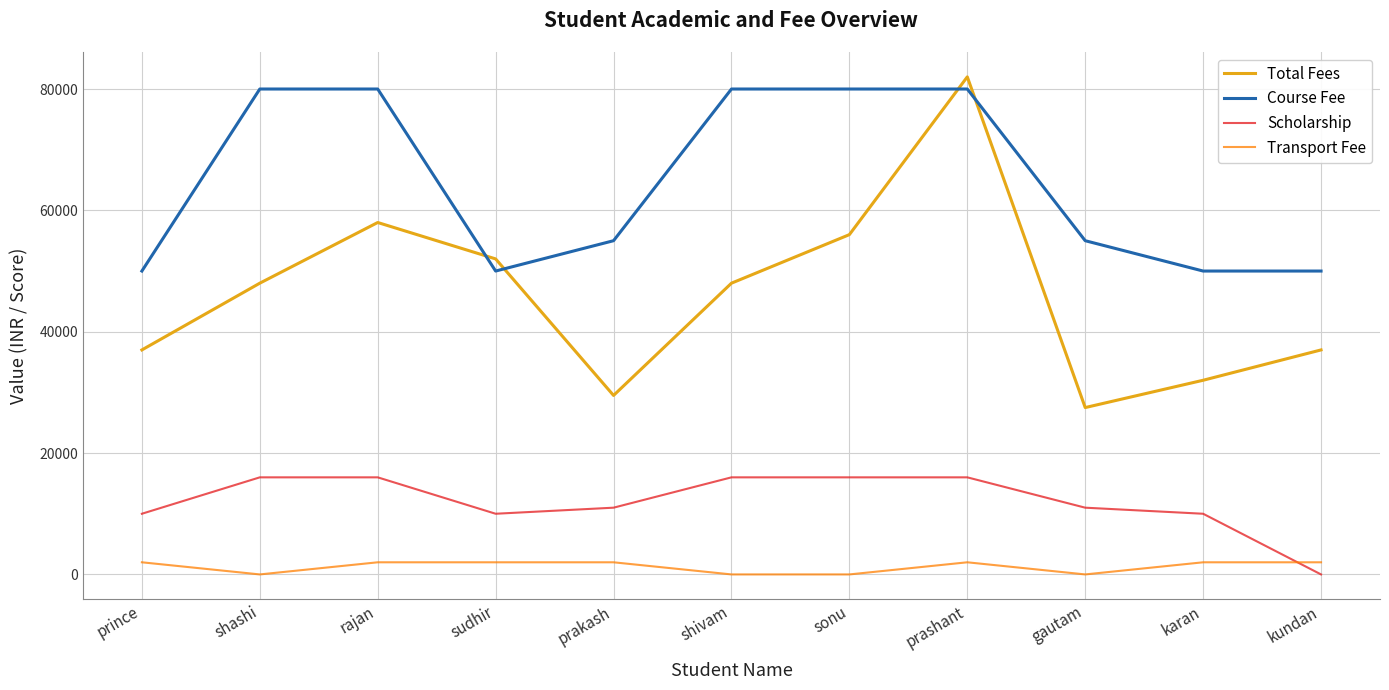

Does the chart have visible grid lines?

Yes